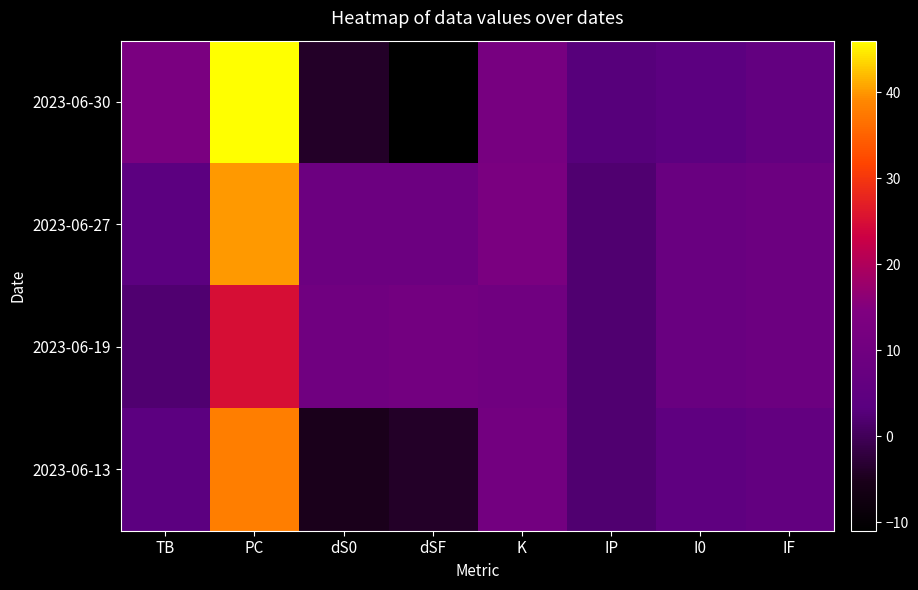

What is the spread (max minus min) of values at TB?

11